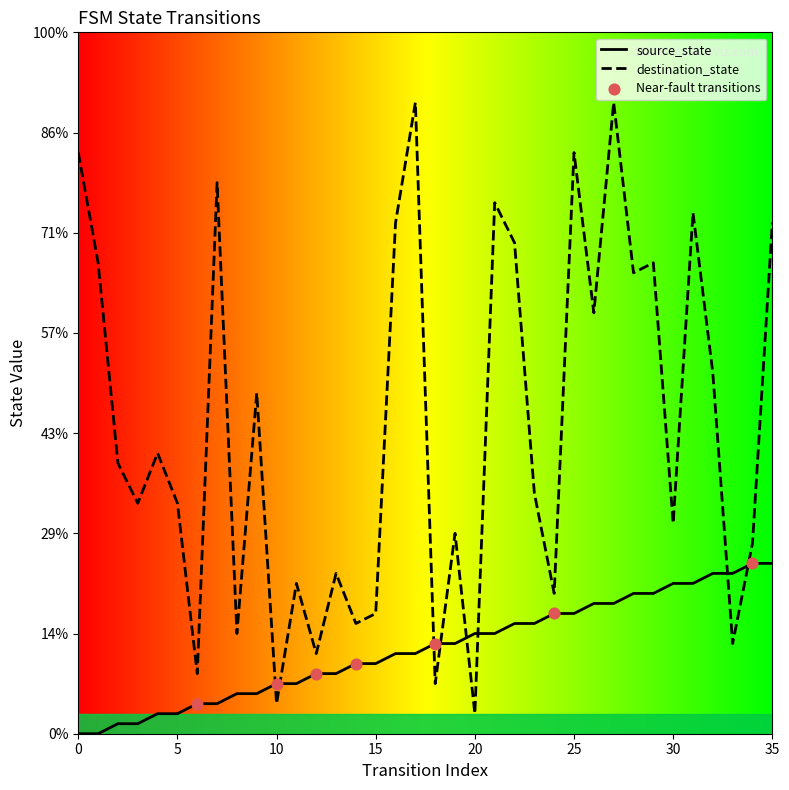

Which series contains the lowest Y value?

source_state